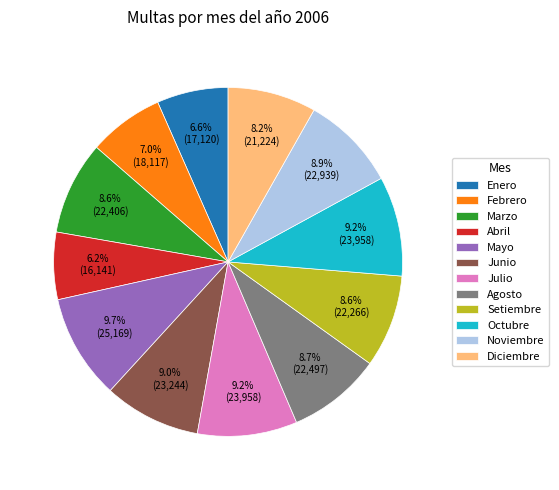

Count the number of slices in the pie.

12